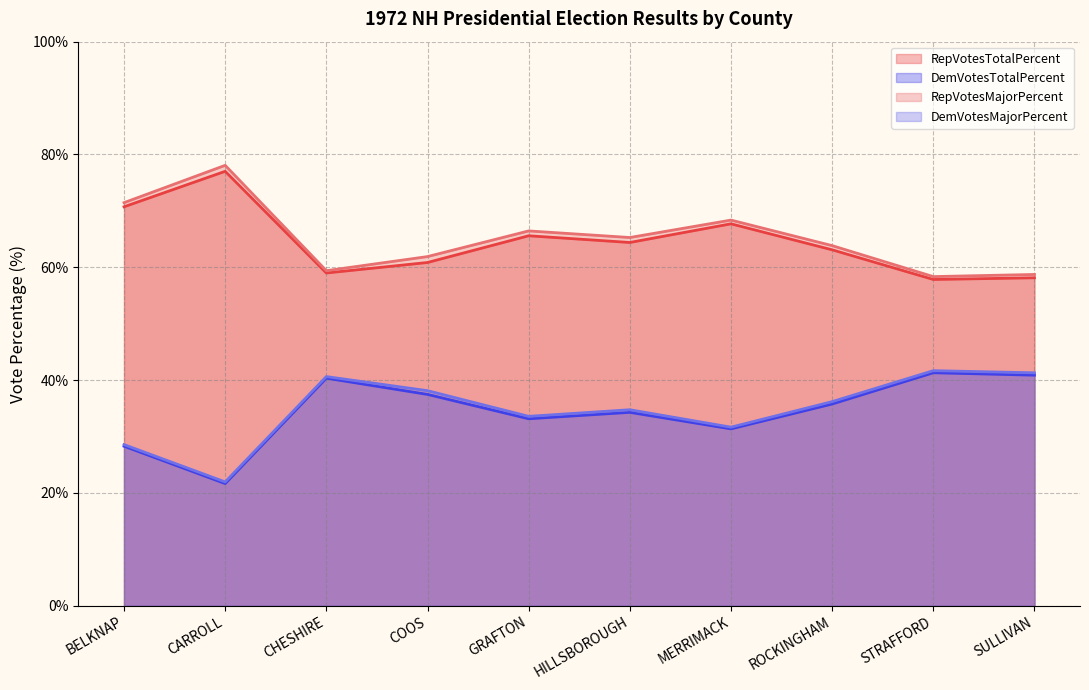

What are all the series names shown in the legend?

RepVotesTotalPercent, DemVotesTotalPercent, RepVotesMajorPercent, DemVotesMajorPercent